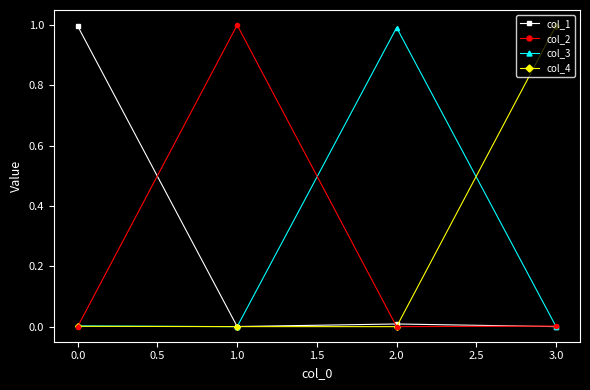

At which label does col_4 reach its peak?

3.0